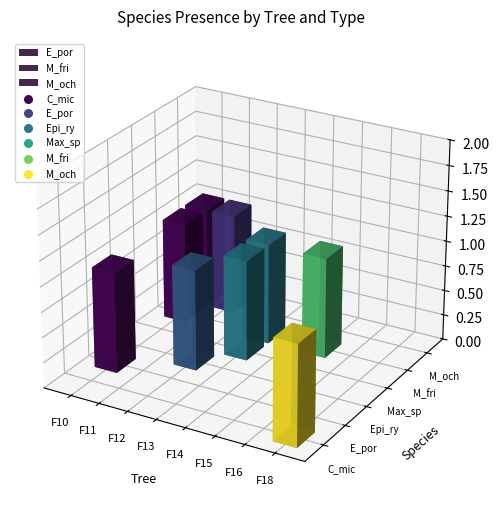

Which series has the largest Y range (max minus min)?

C_mic